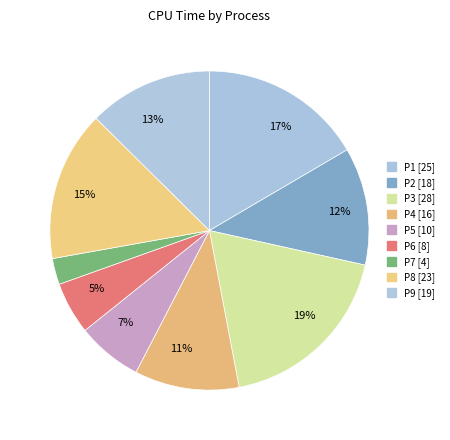

Approximately how many times larger is the value at P5 compared to P8?

0.4